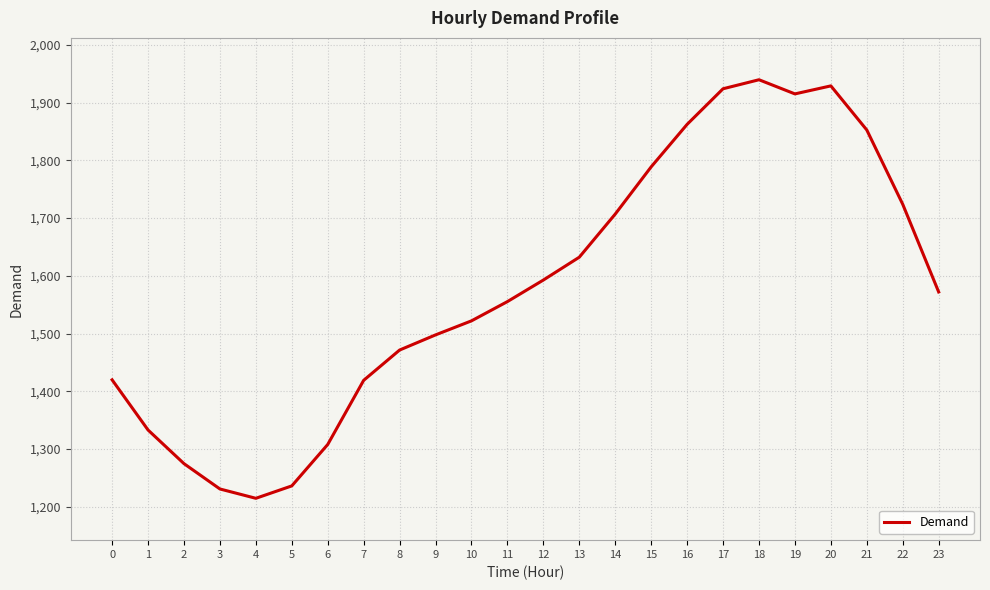

What is the sum of the values at 5 and 20?

3165.0